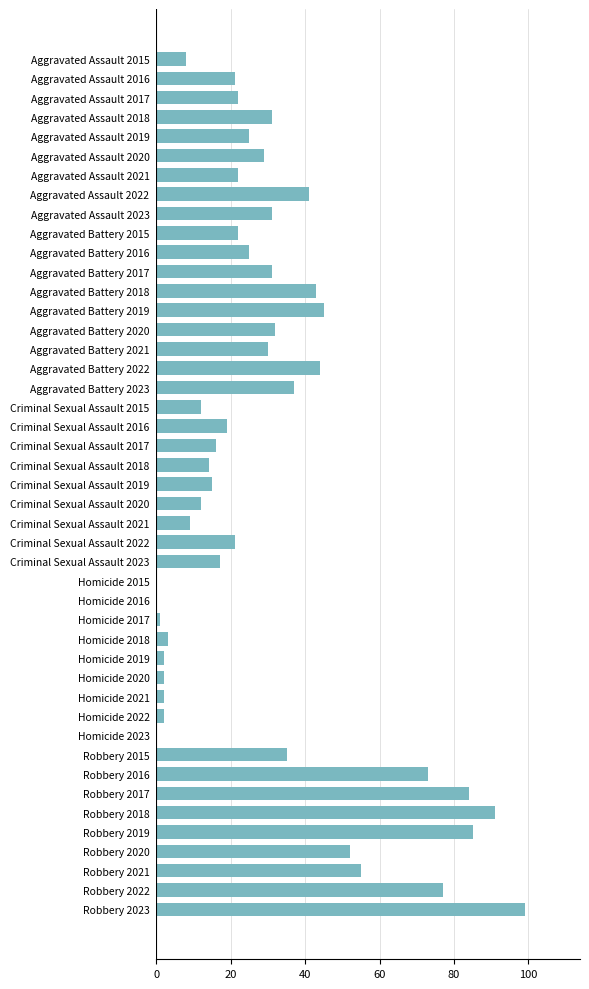

What is the ratio of the value at Aggravated Assault 2016 to the value at Aggravated Battery 2023?

0.6